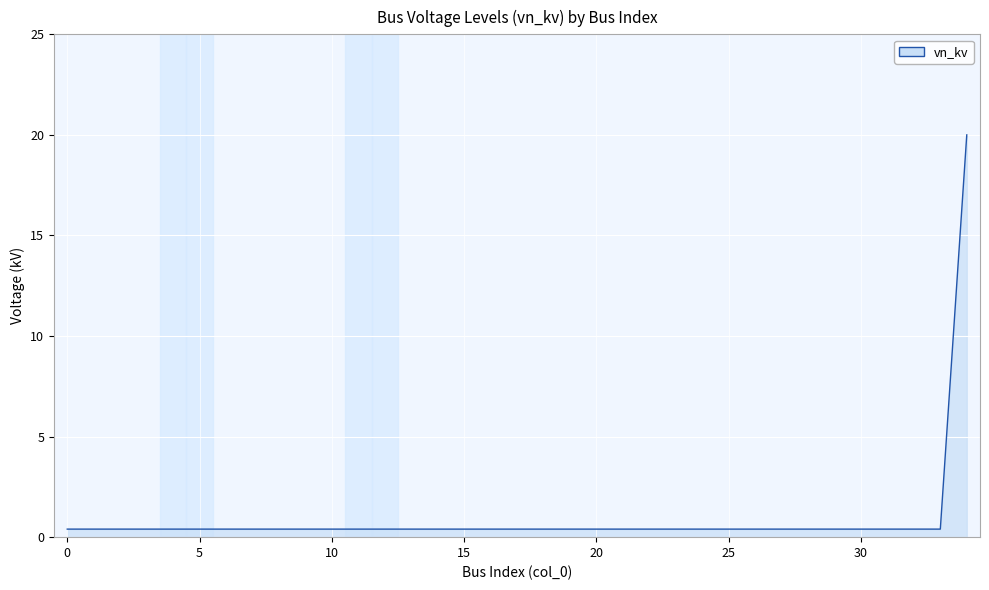

What is the sum of all values?

33.6